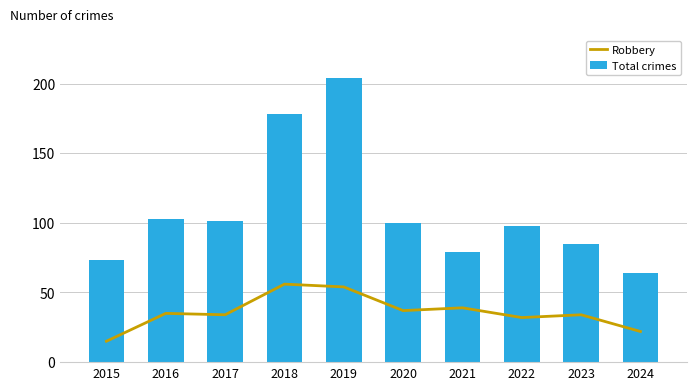

At which category does the chart reach its minimum across all series?

2015